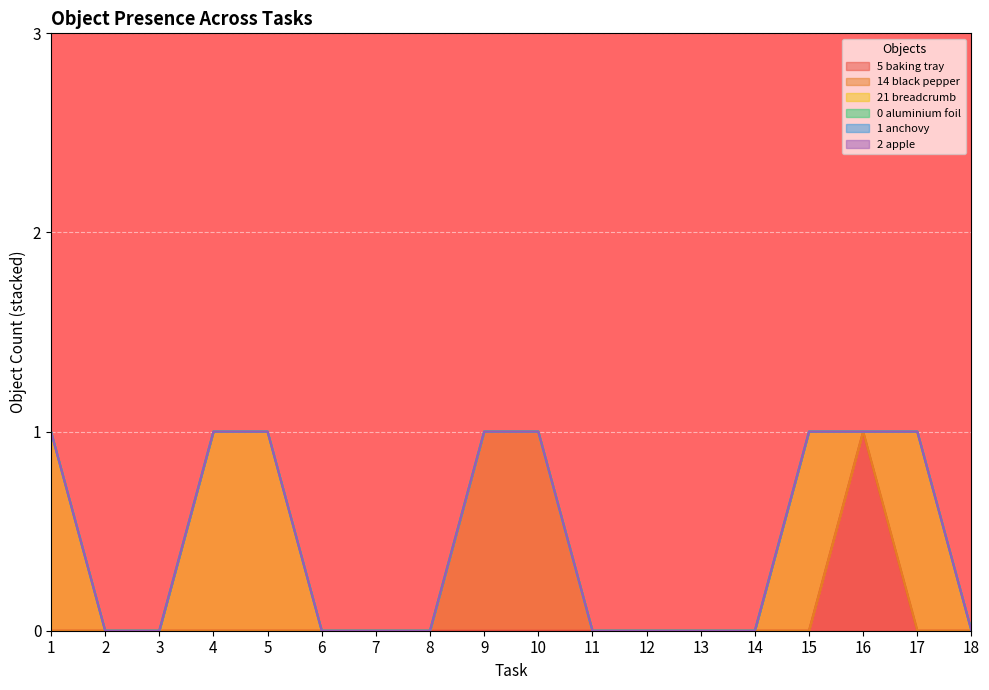

How many lines are shown in the chart?

6